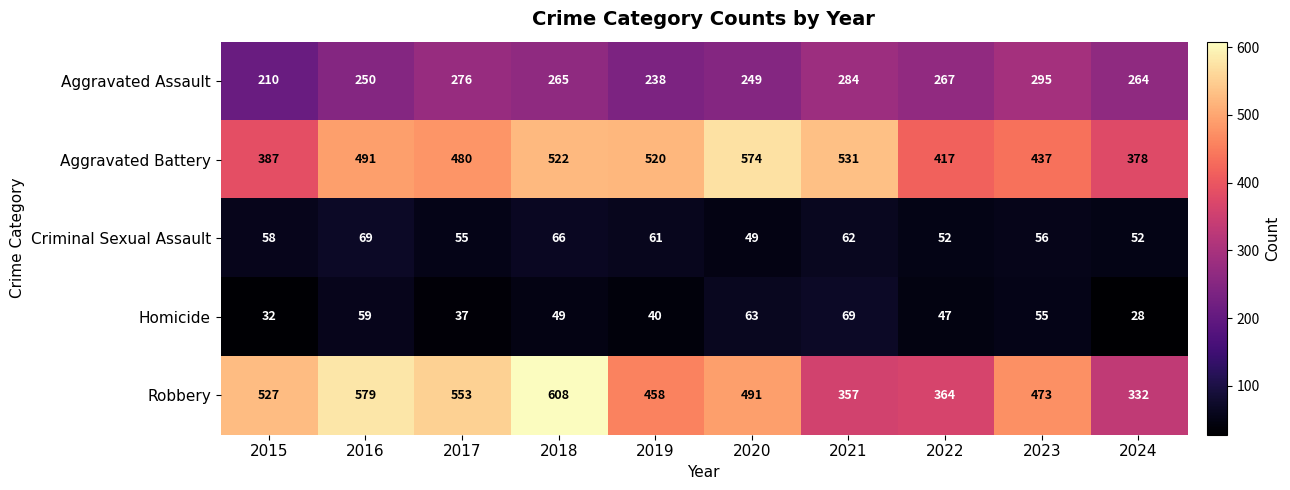

At 2021, list the series in order from smallest to largest.

Criminal Sexual Assault, Homicide, Aggravated Assault, Robbery, Aggravated Battery